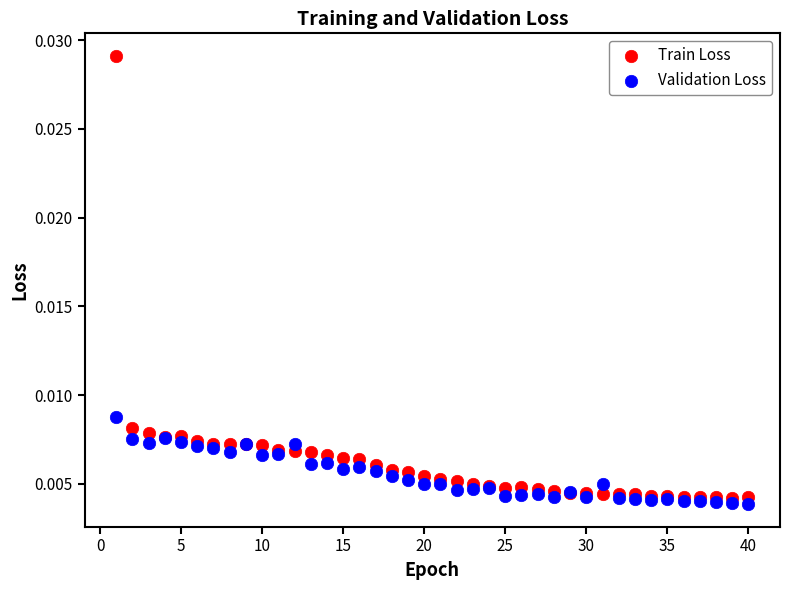

Which series has the largest Y range (max minus min)?

Train Loss